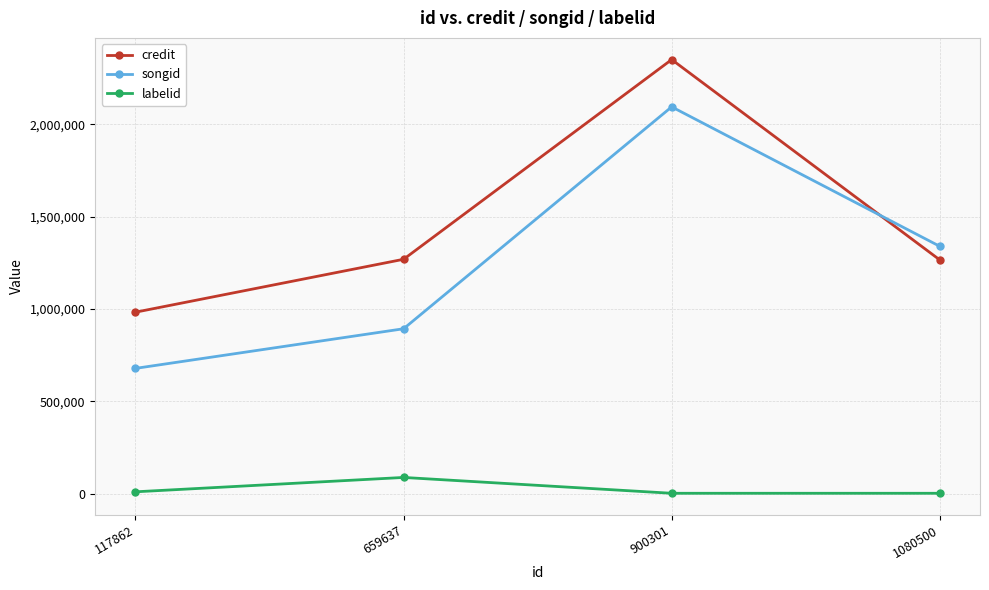

What is the maximum value shown in the chart?

2350197